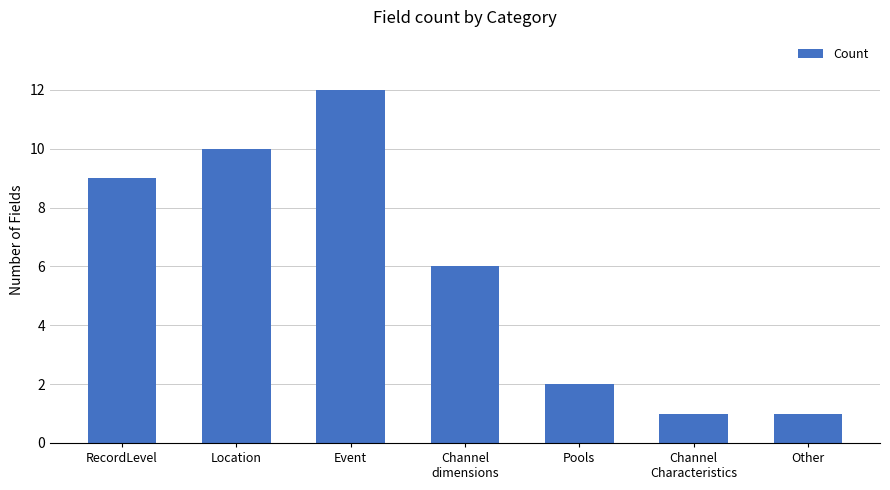

Where does the data first go above 6?

RecordLevel